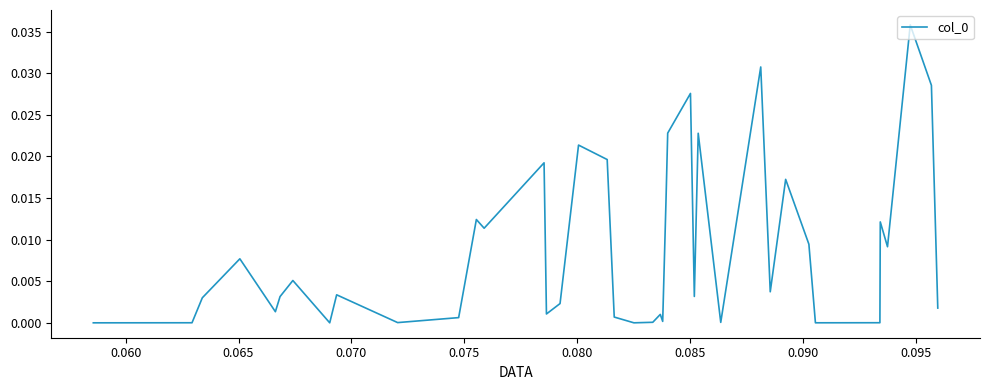

How many lines are shown in the chart?

1